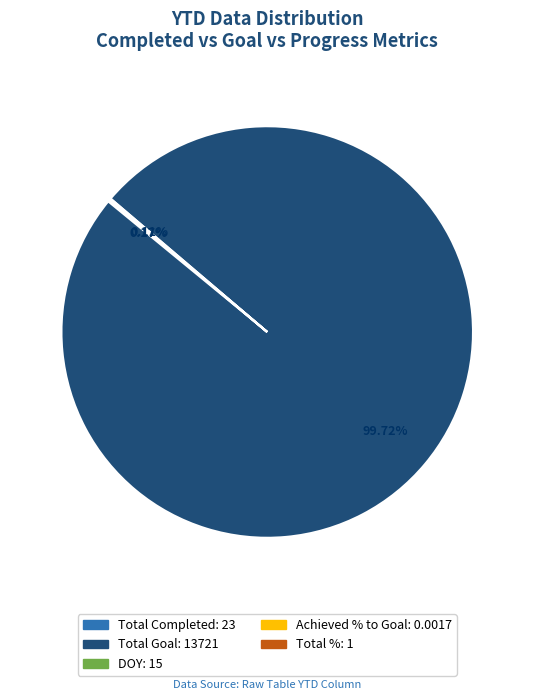

What is the majority slice?

Total Goal